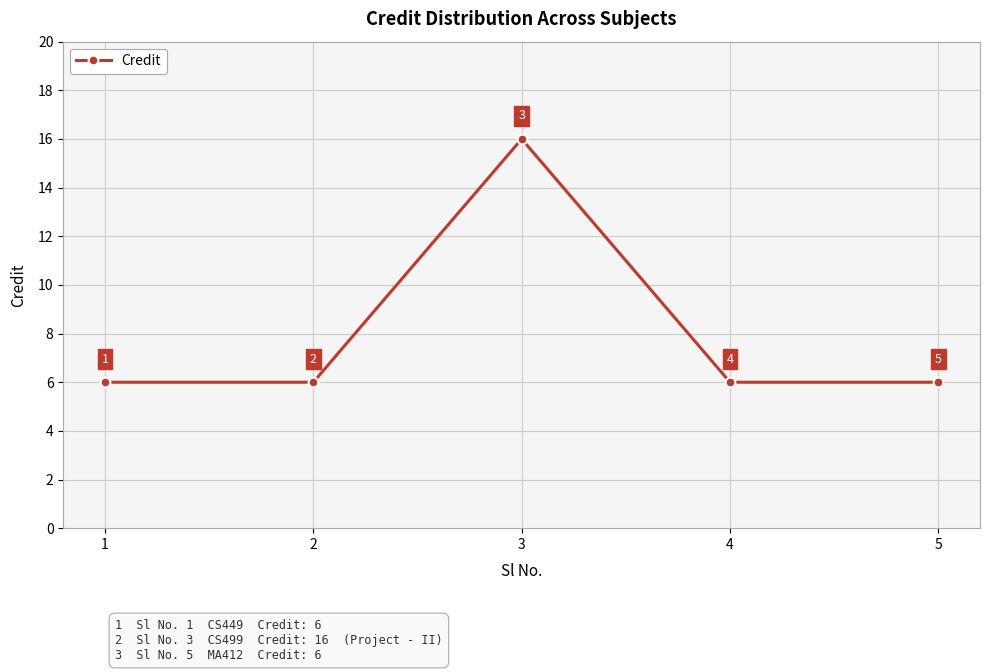

What is the change in value from 1 to 3?

+10